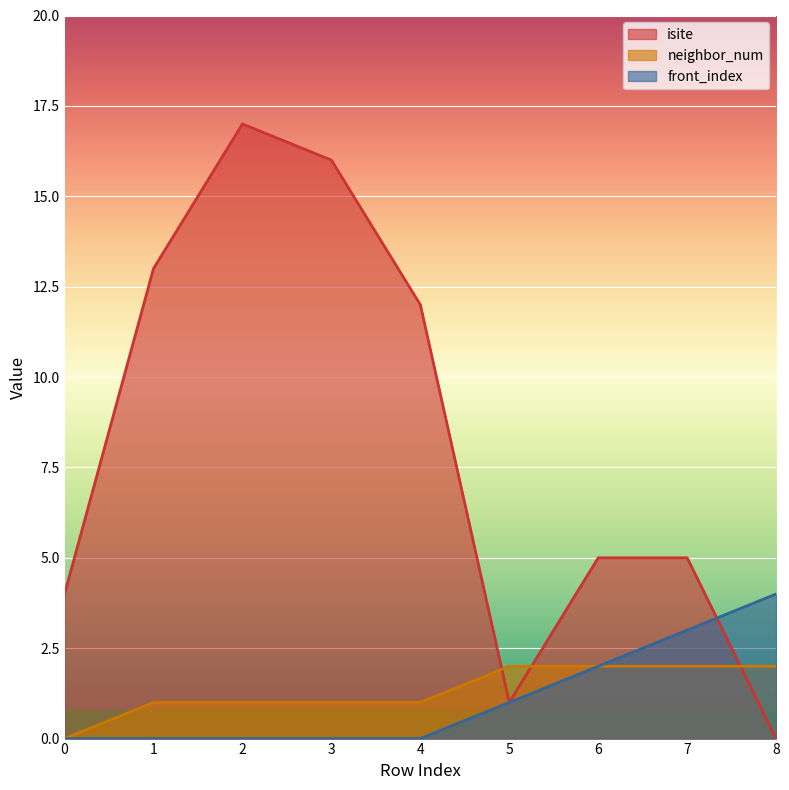

Which series has the largest range (max minus min)?

isite